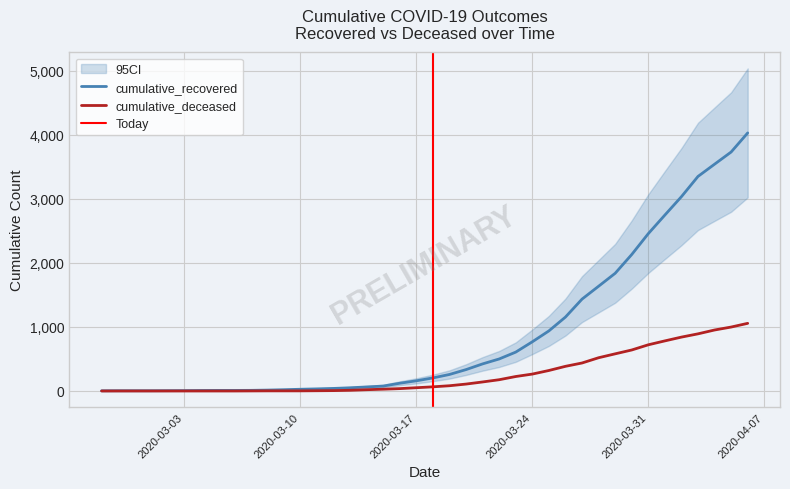

Which category has the highest value in the cumulative_deceased series?

2020-04-06